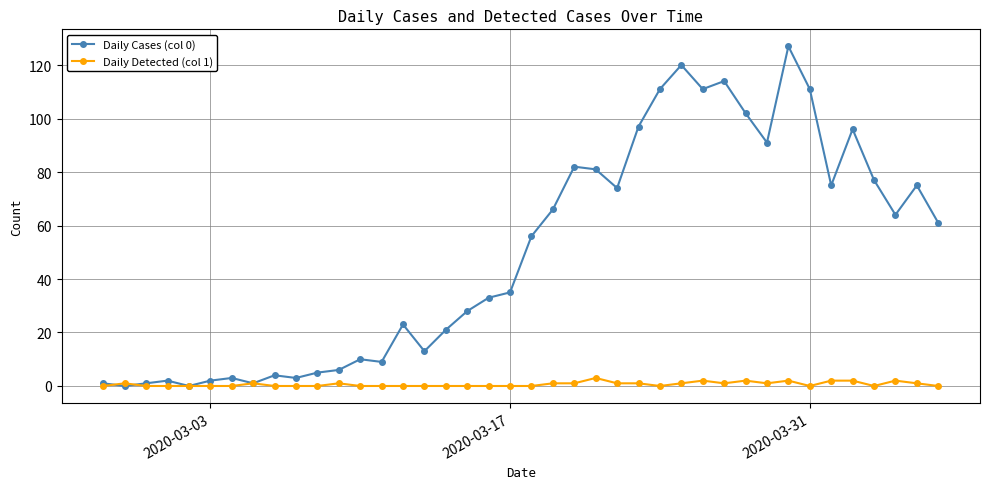

Which series has the largest total across all categories?

Daily Cases (col 0)